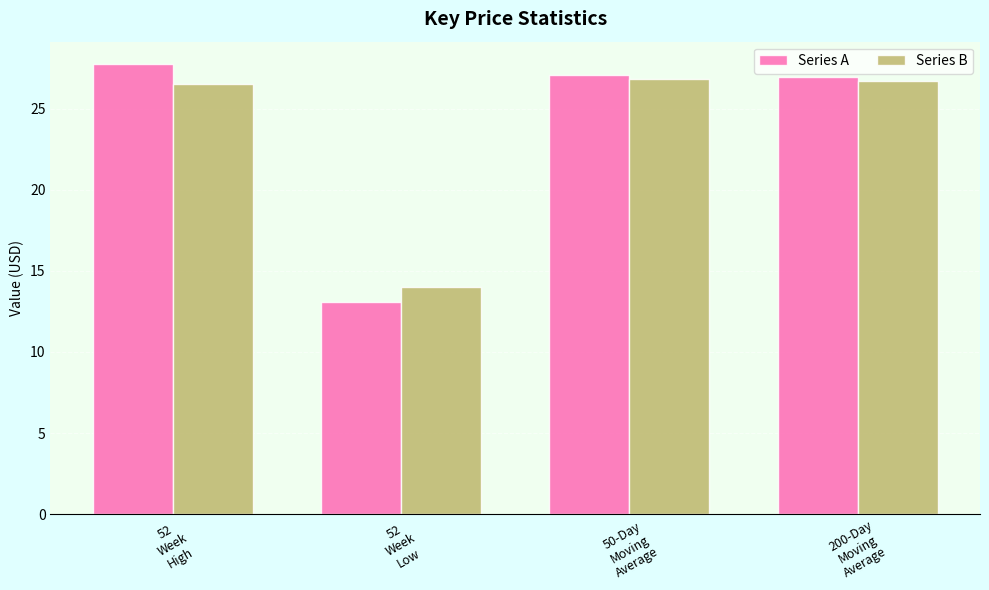

How many data points does each series have?

4